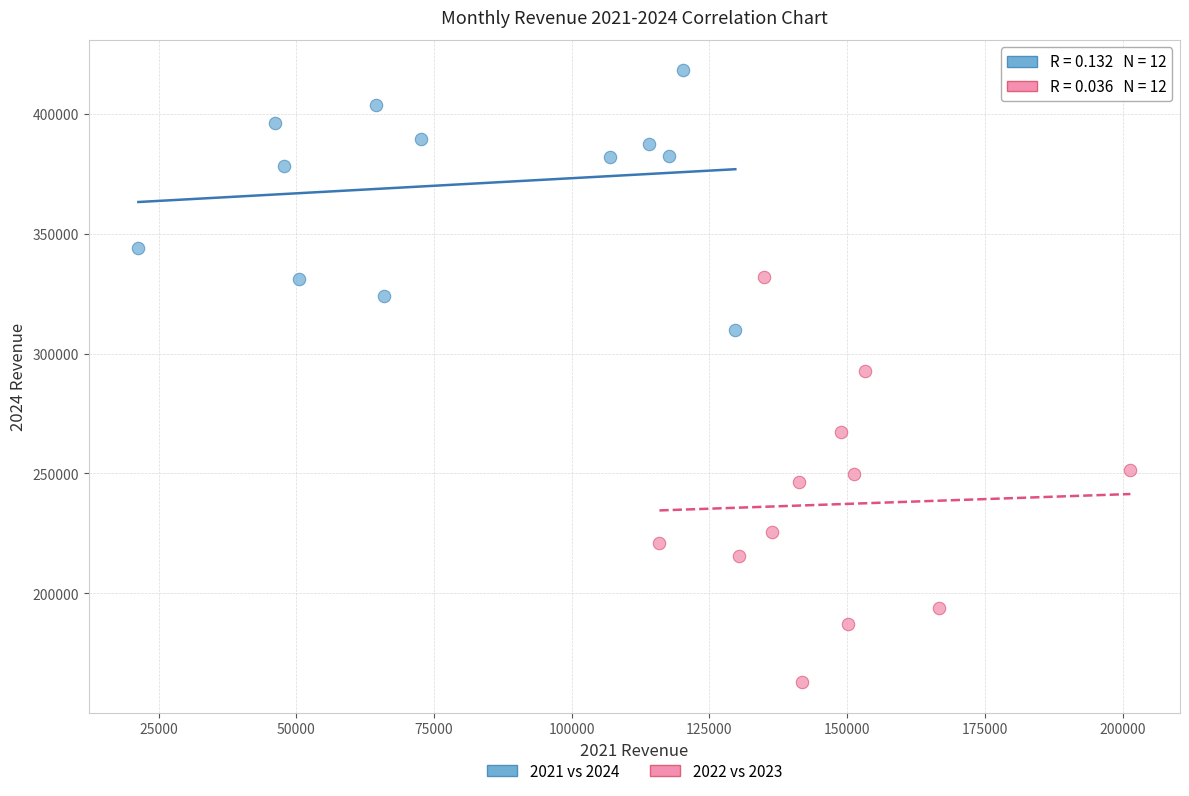

Which series reaches the maximum Y coordinate?

2021 vs 2024